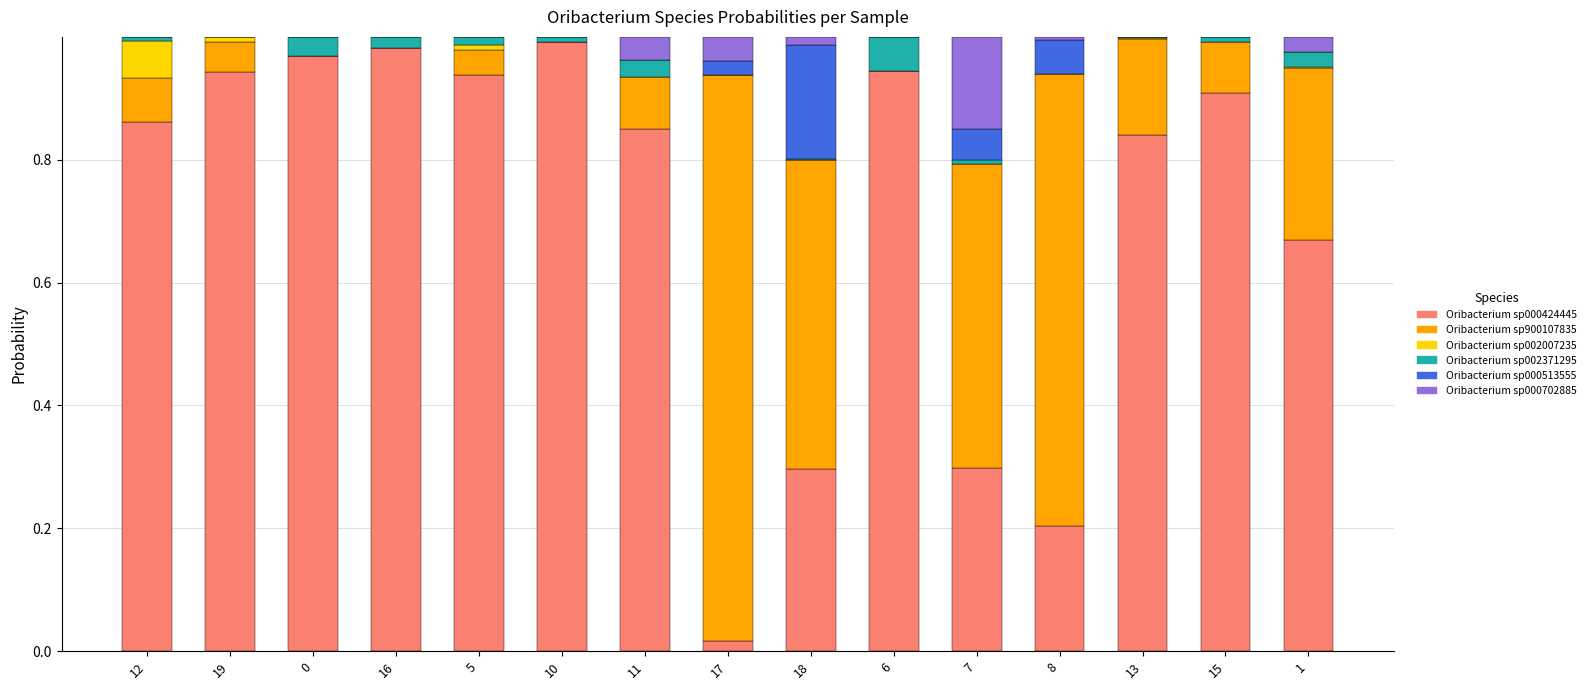

What is the total value across all series at 11?

1.0